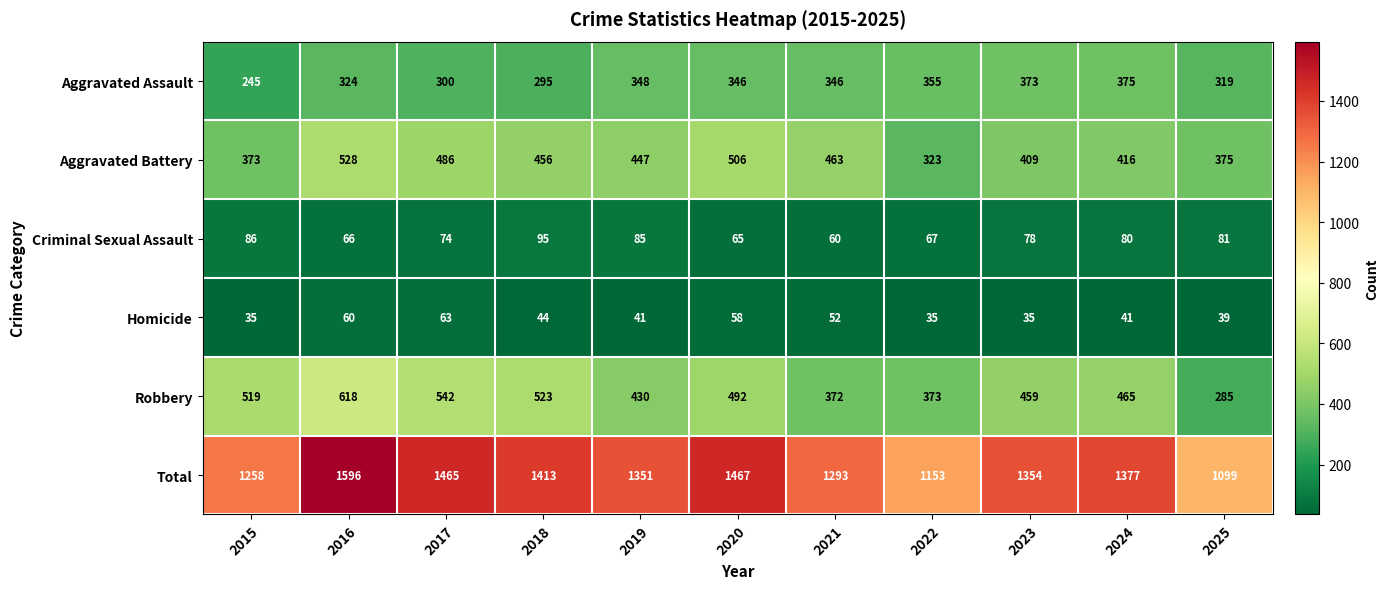

At which label is Aggravated Battery closest to 425?

2024